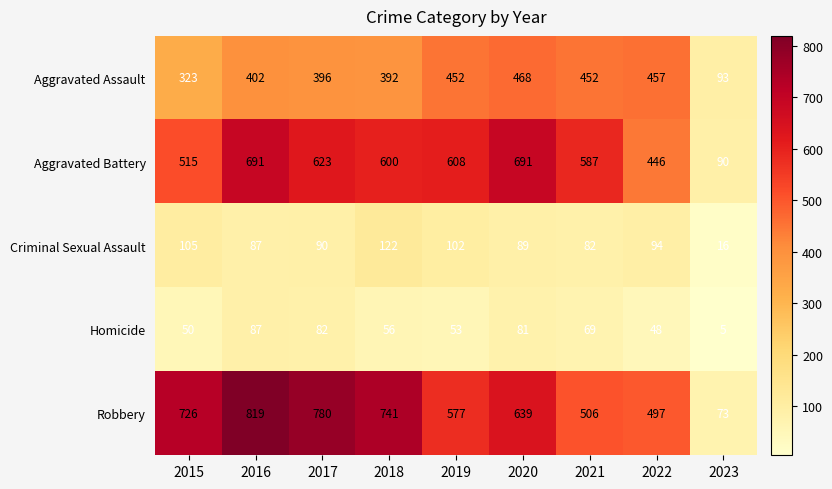

What is the spread (max minus min) of values at 2020?

610